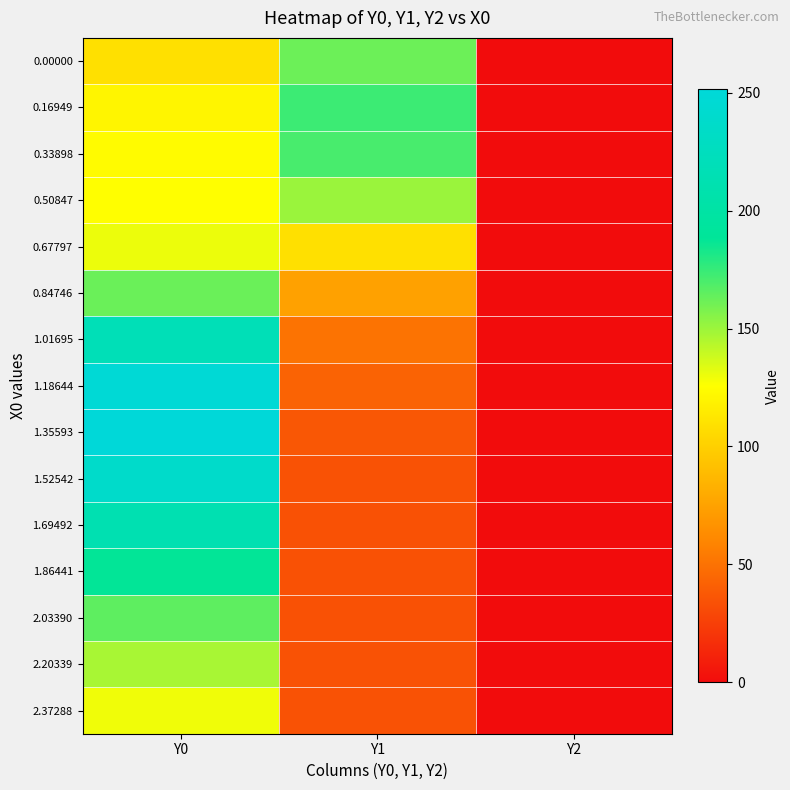

Reading left to right, extract all data points from this chart.

0.00000: Y0=109.0	Y1=162.0	Y2=0.0
0.16949: Y0=120.4	Y1=173.8	Y2=0.0
0.33898: Y0=124.2	Y1=170.4	Y2=0.0
0.50847: Y0=125.4	Y1=150.8	Y2=0.0
0.67797: Y0=130.4	Y1=109.1	Y2=0.0
0.84746: Y0=162.3	Y1=74.6	Y2=0.0
1.01695: Y0=218.3	Y1=51.0	Y2=0.0
1.18644: Y0=248.0	Y1=42.8	Y2=0.0
1.35593: Y0=251.4	Y1=37.3	Y2=0.0
1.52542: Y0=237.3	Y1=34.6	Y2=0.0
1.69492: Y0=212.2	Y1=34.2	Y2=0.0
1.86441: Y0=187.8	Y1=34.1	Y2=0.0
2.03390: Y0=165.4	Y1=34.0	Y2=0.0
2.20339: Y0=147.1	Y1=34.7	Y2=0.0
2.37288: Y0=129.5	Y1=34.5	Y2=0.0